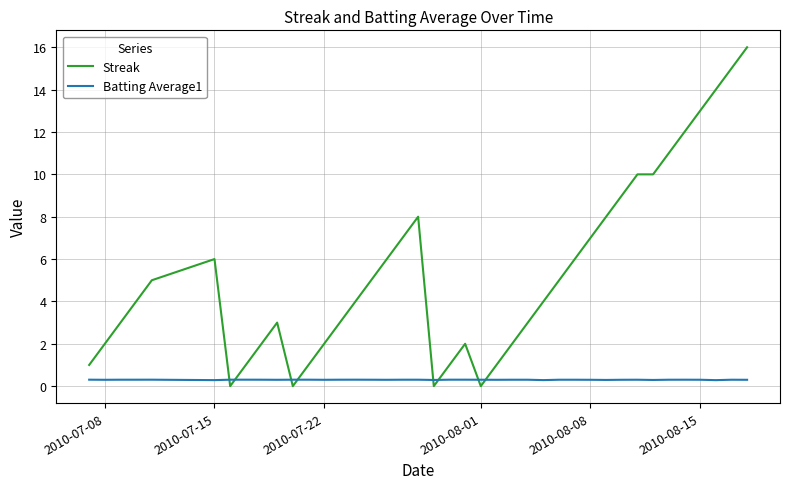

How many times do Streak and Batting Average1 cross each other?

8